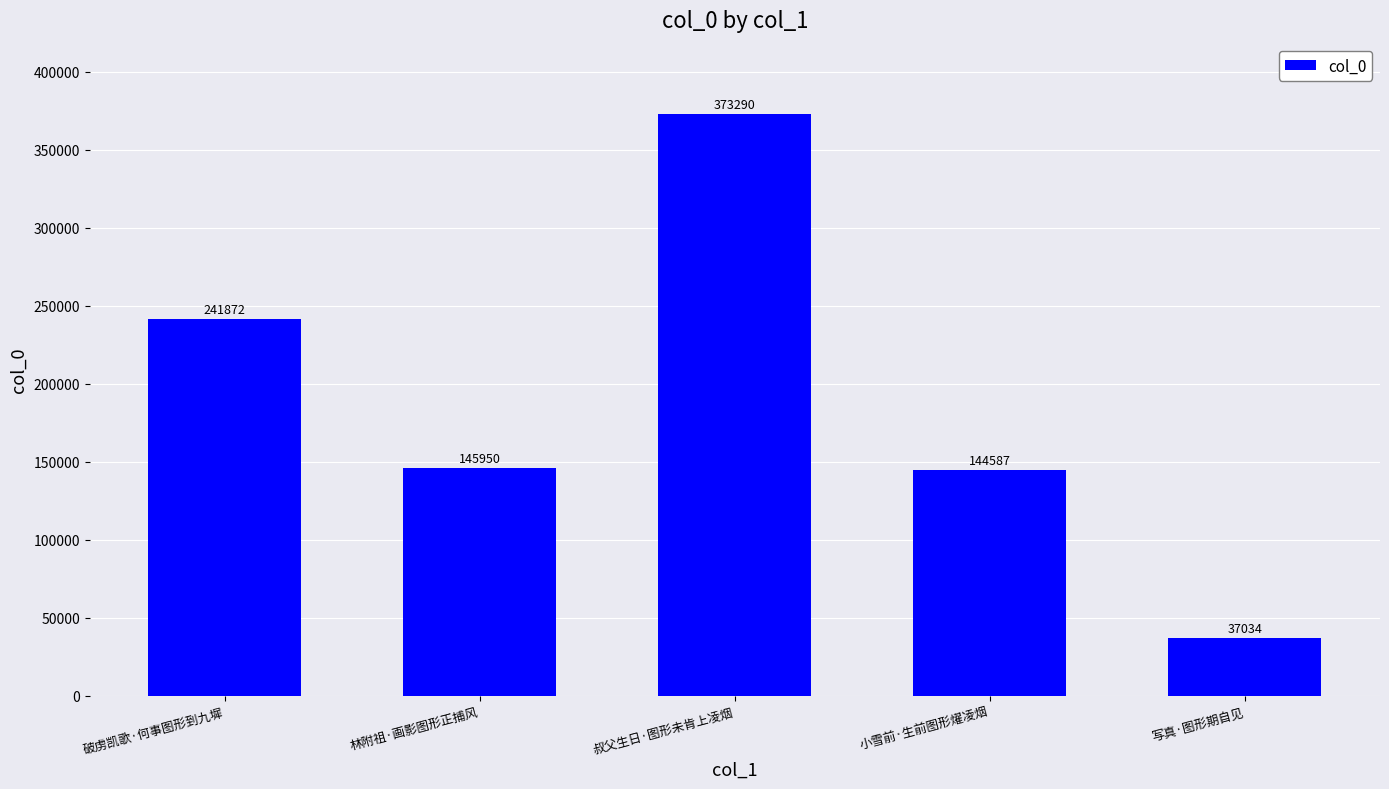

At which label is the value closest to 205162?

破虏凯歌·何事图形到九墀